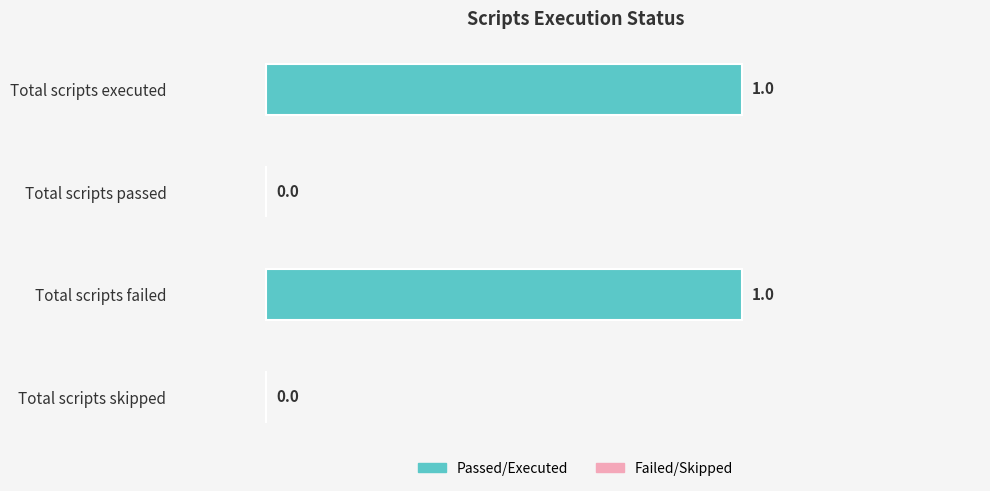

How many values are between 0 and 1?

4